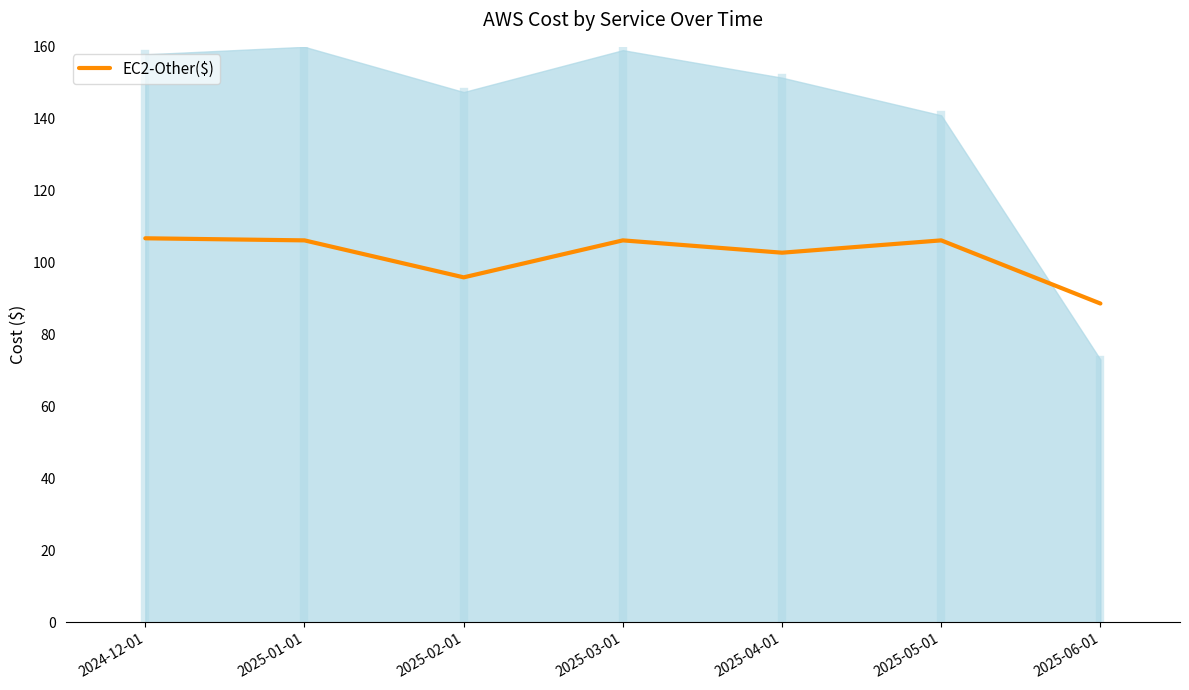

Which label corresponds to the largest value in the chart?

2024-12-01